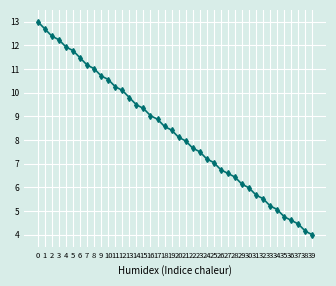

Which label corresponds to the smallest value in the chart?

39